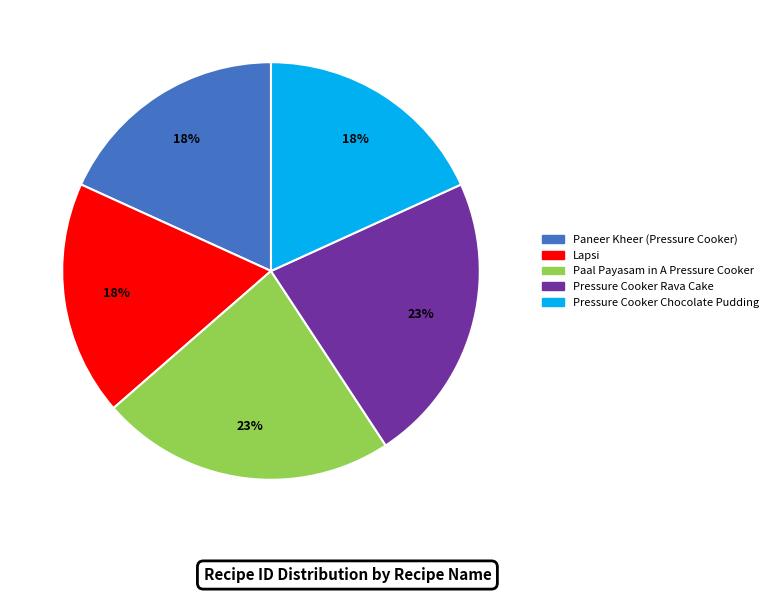

To the nearest percent, what percentage of the pie is Paneer Kheer (Pressure Cooker)?

18%